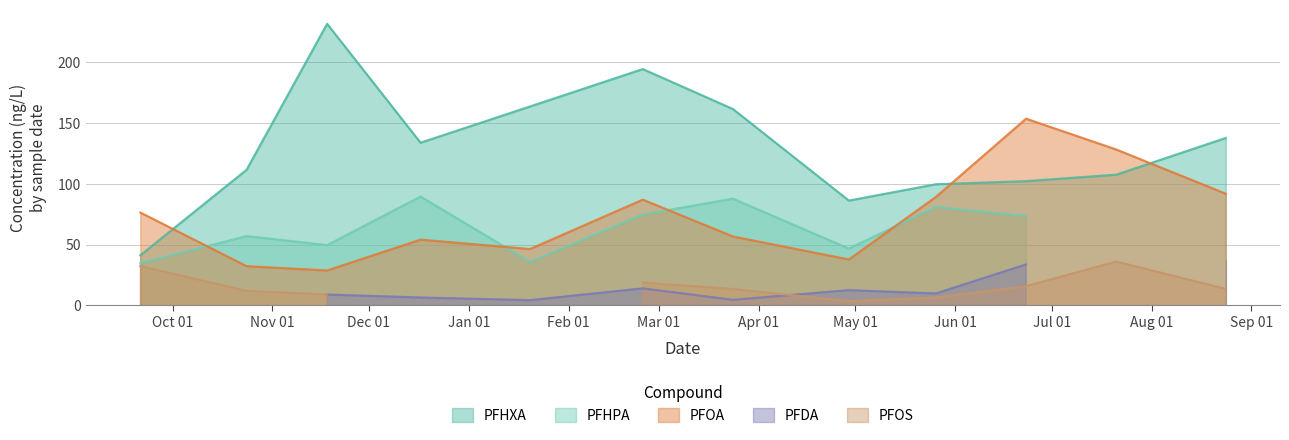

True or false: PFHXA and PFOA intersect in this chart.

True